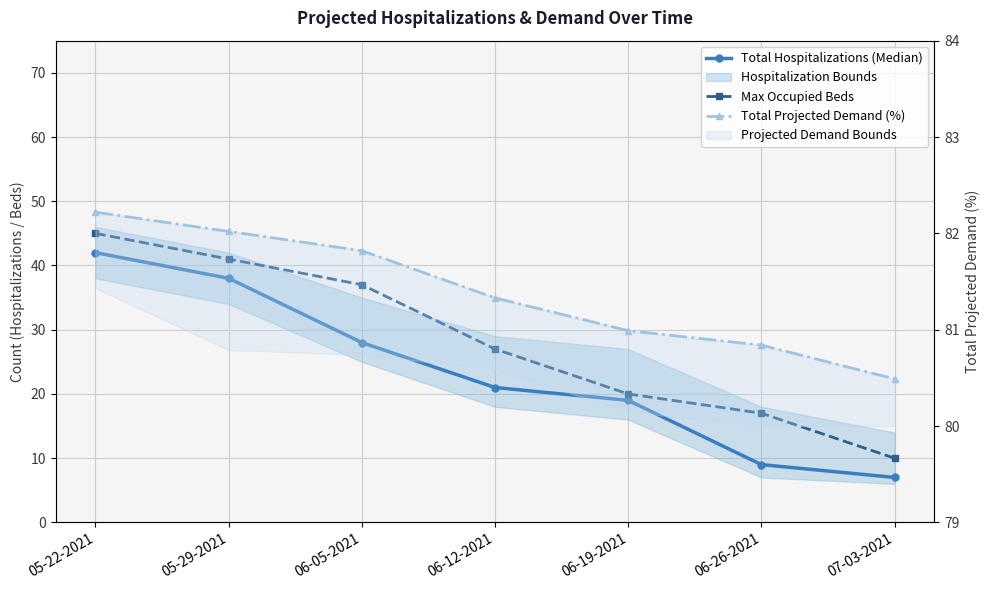

What is the lowest value of the Total Hospitalizations (Median) series?

7.0